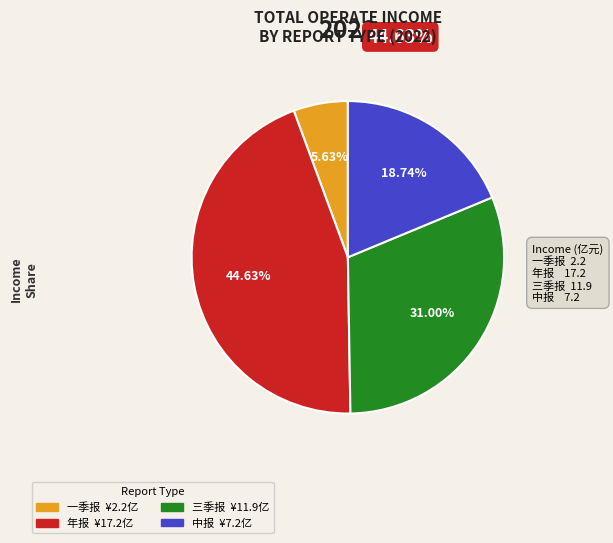

Approximately how many times larger is the value at 一季报 compared to 年报?

0.1